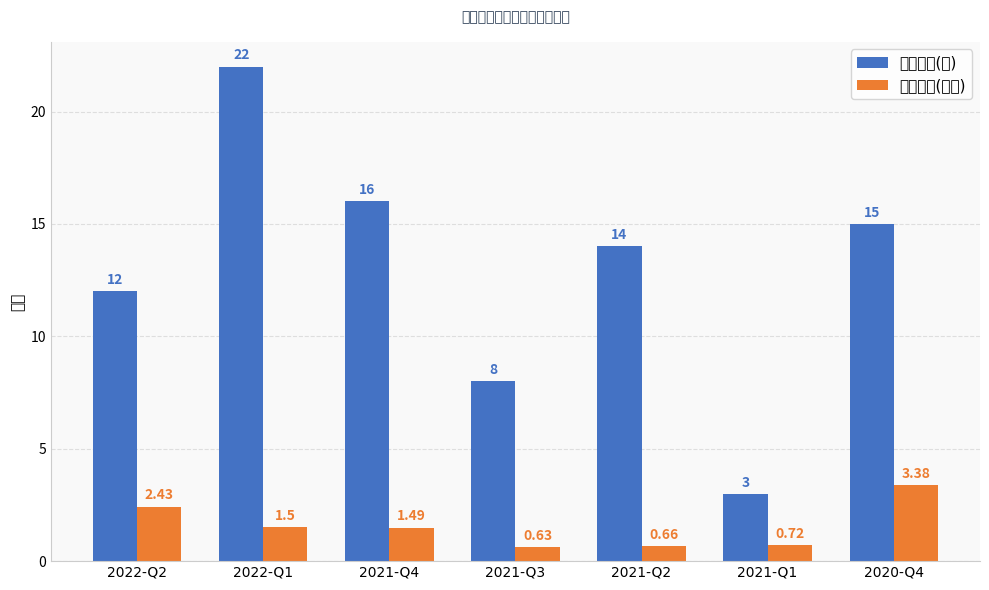

Between 2021-Q2 and 2022-Q2, which is larger?

2021-Q2